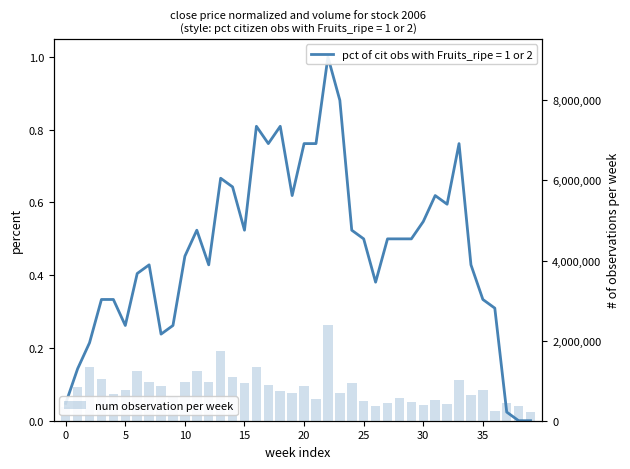

What is the label of the 39th bar from the left?

38